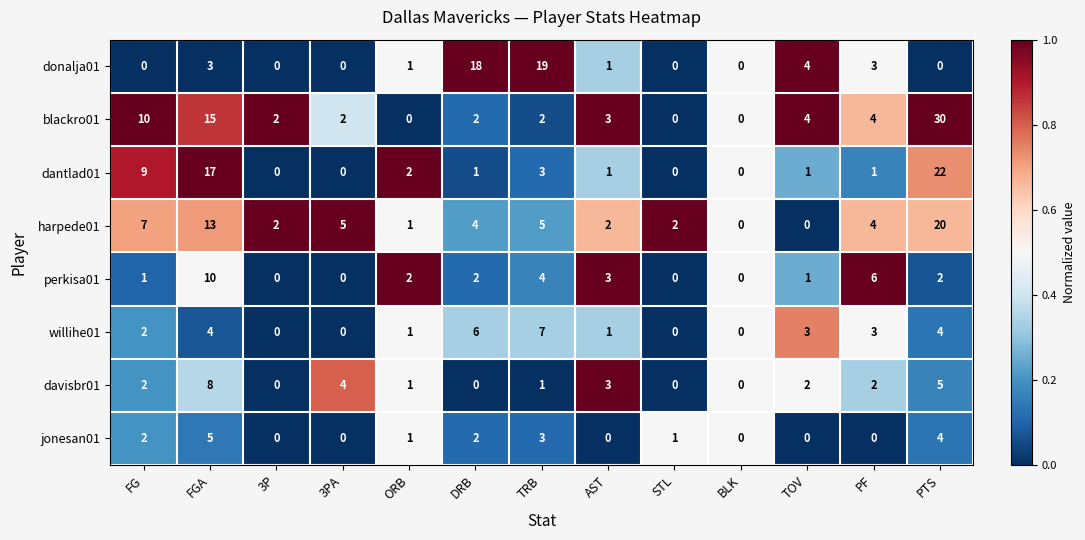

True or false: harpede01 has a value of 0 at BLK.

True